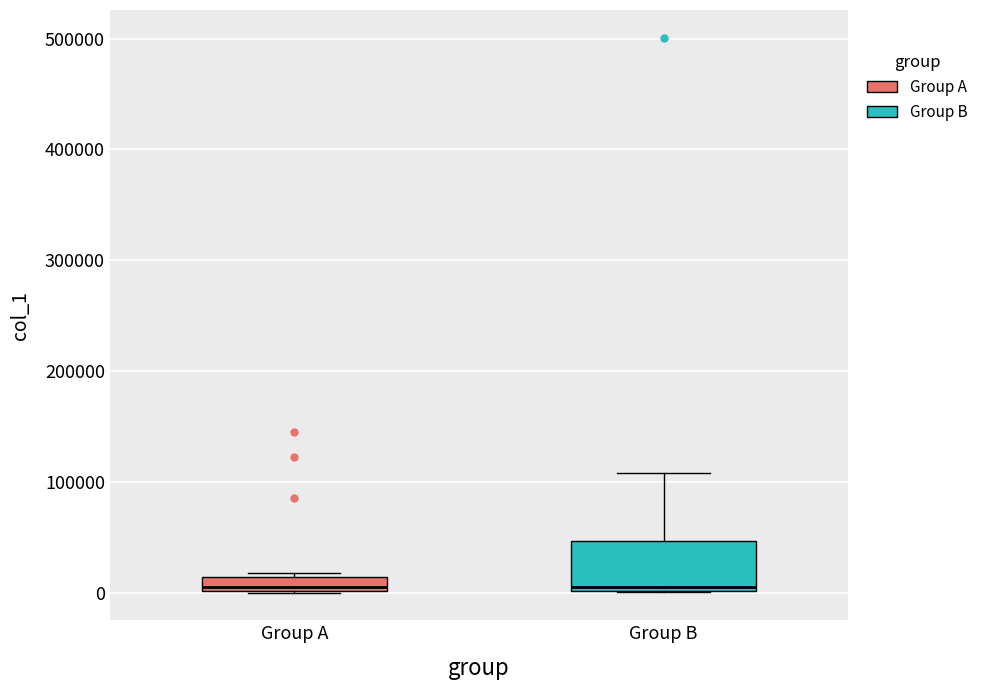

Where is the lower edge of the box for Group B on the y-axis? The values are not printed on the chart, so give them approximately, as read against the axis.

0